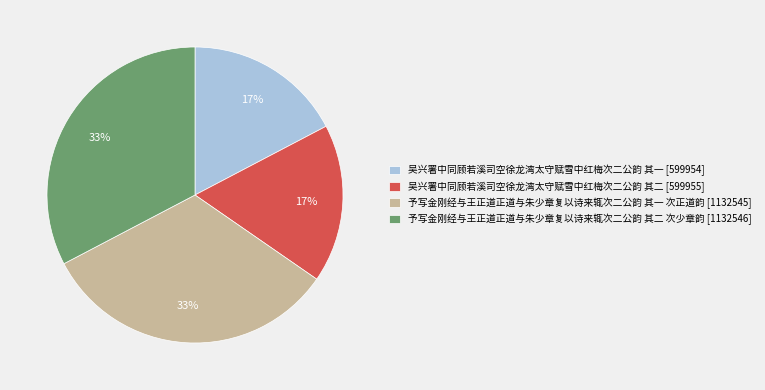

How many segments does this pie chart have?

4